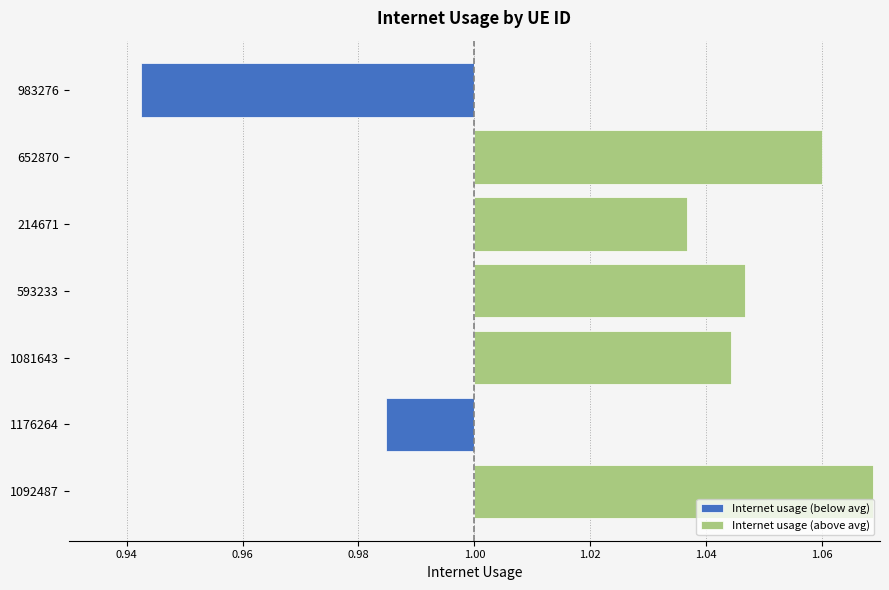

What position from the left is 214671?

5